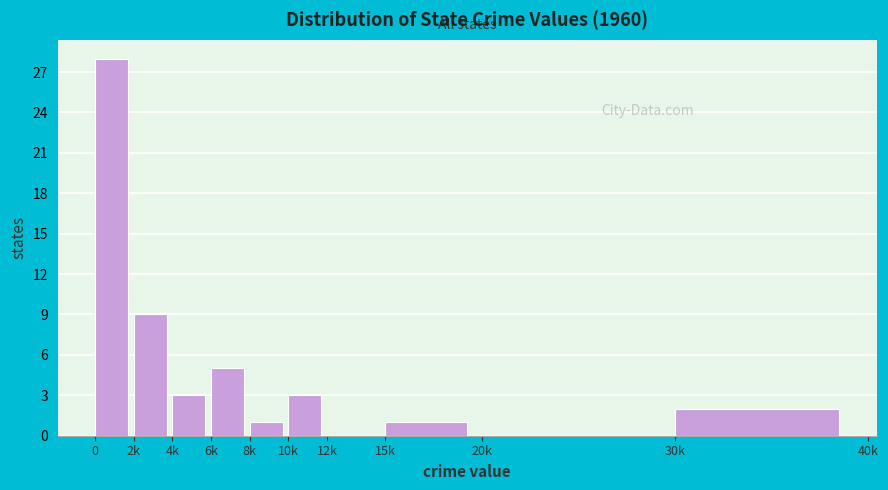

Reading left to right, what are all the values shown in this chart?

0=28	2k=9	4k=3	6k=5	8k=1	10k=3	12k=0	15k=1	20k=0	30k=2